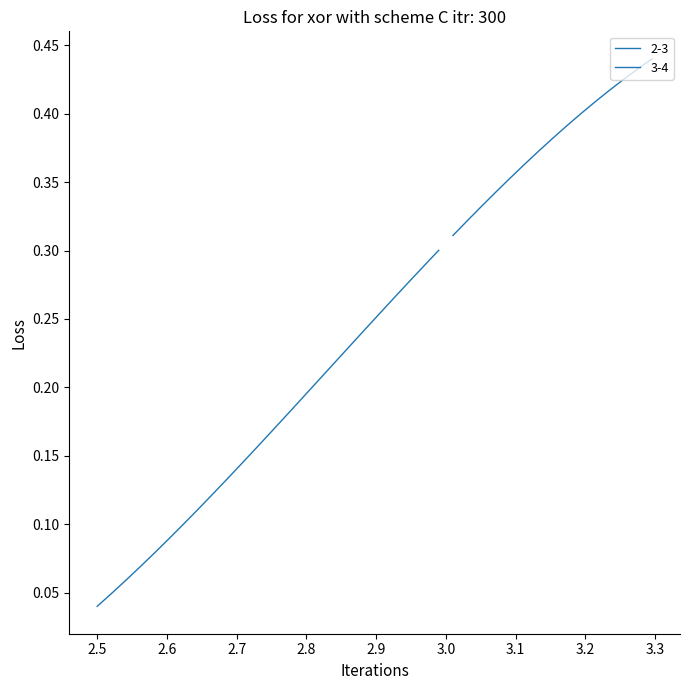

What is the label of the 32nd point from the right?

8